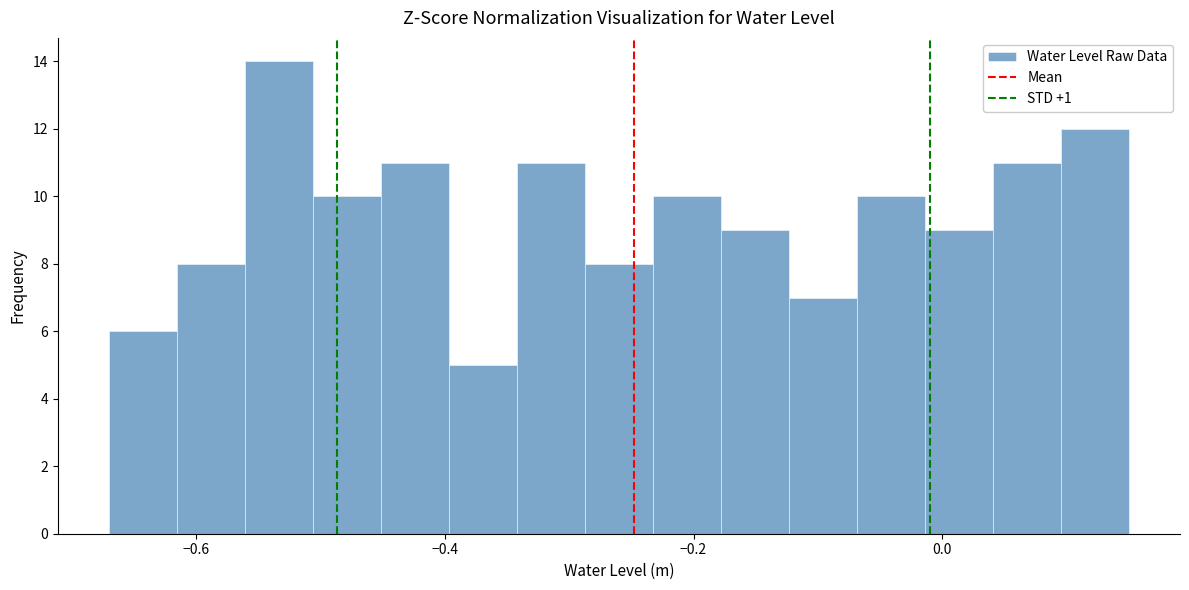

Read against the x-axis, roughly where is the centre of the tallest bar?

-0.54